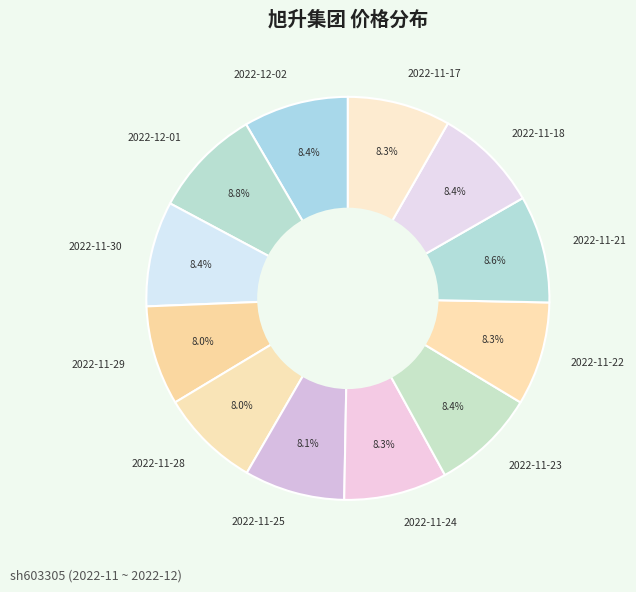

To the nearest percent, what is the average slice percentage?

8%